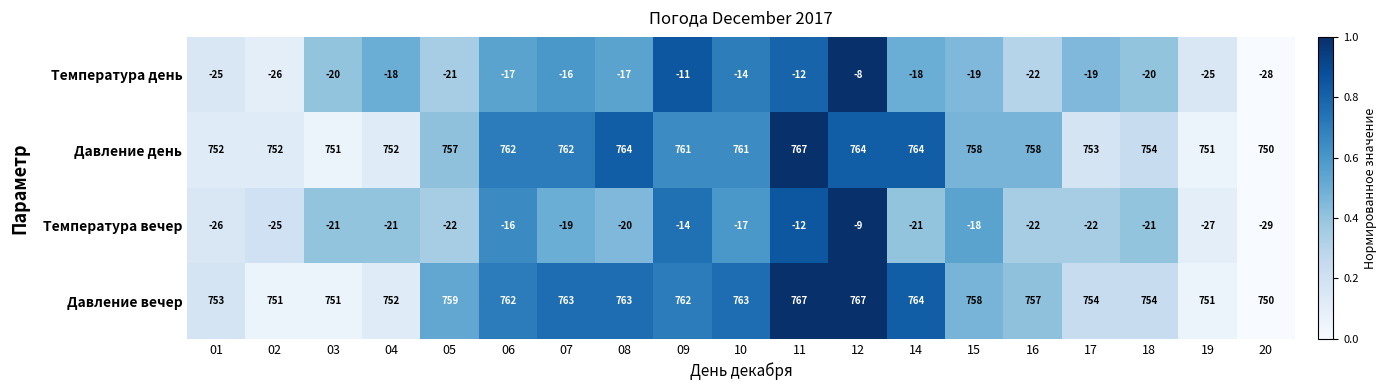

The Давление вечер series shows 1292 at 07. True or false?

False